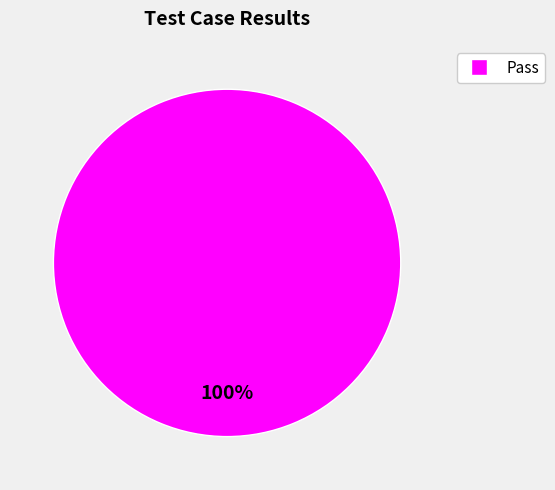

Is there any slice that represents more than half of the pie?

Yes